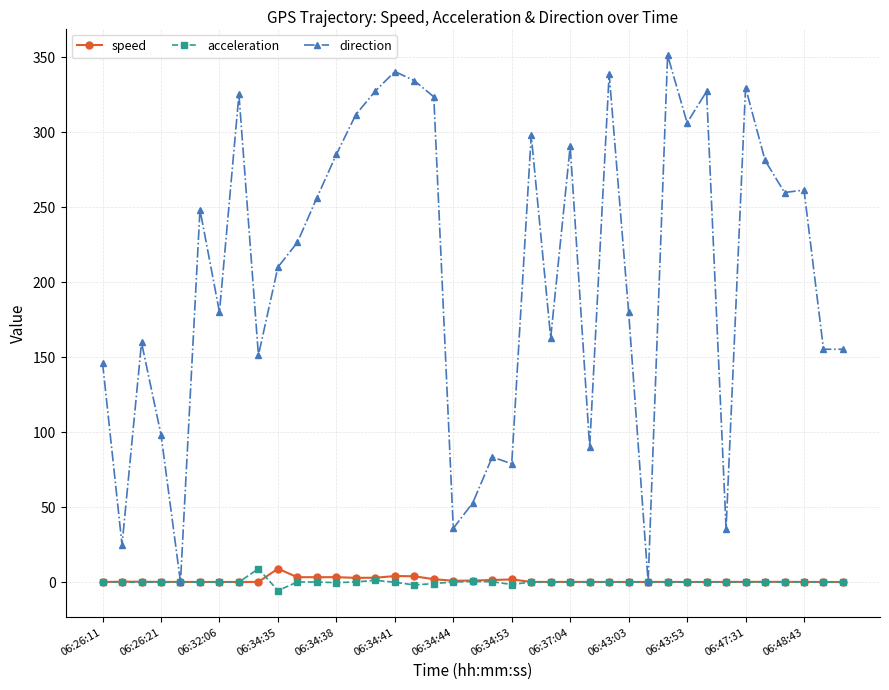

True or false: speed has more than 1 points higher than both neighbors.

True